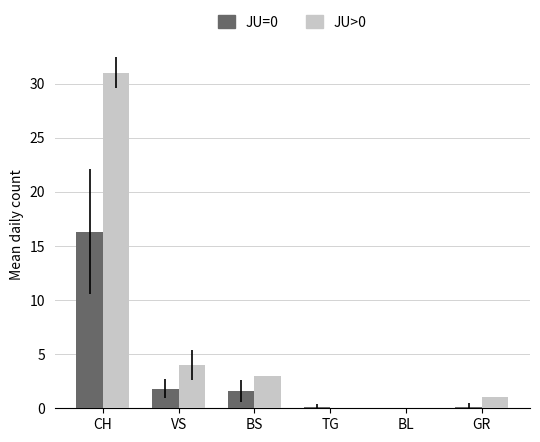

Which category has the highest value across all series?

CH